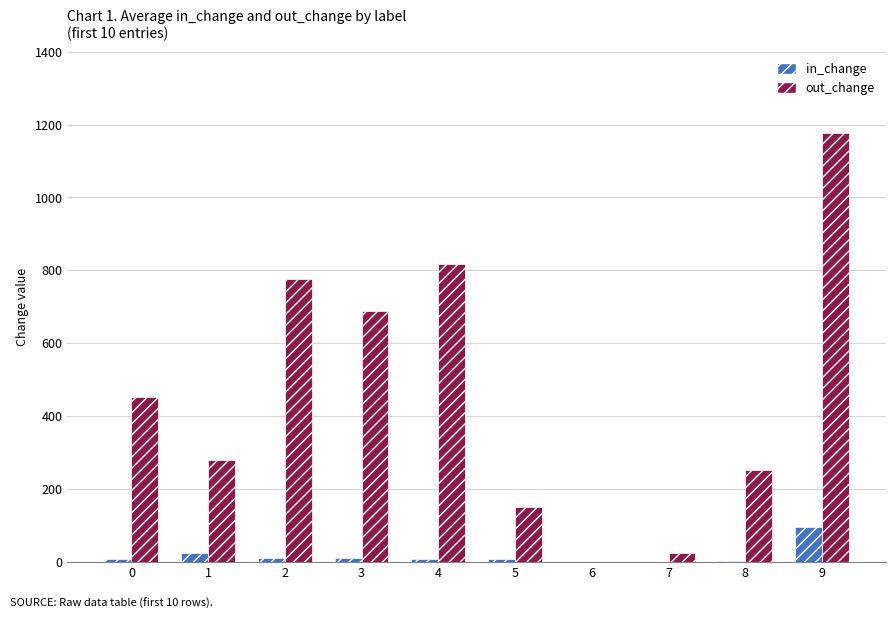

Between 1 and 7, which series saw the biggest shift?

out_change